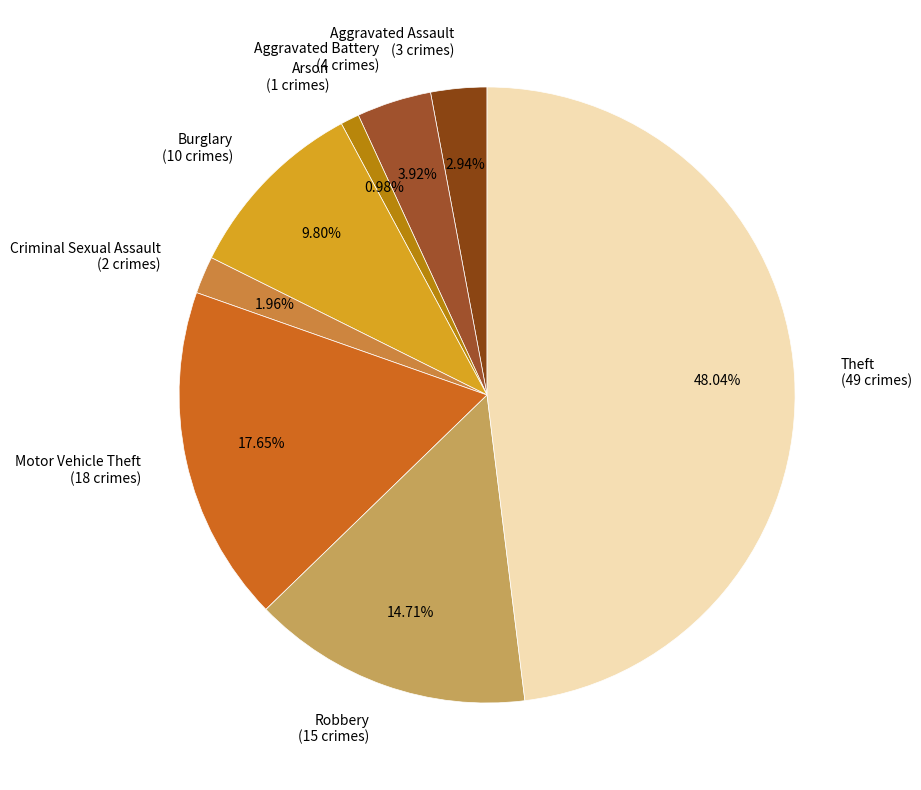

What portion of the pie excludes Aggravated Battery?

96.1%